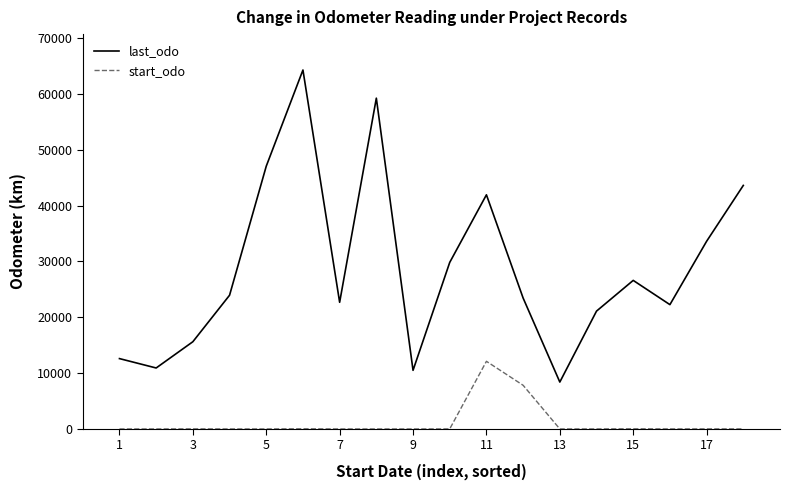

True or false: last_odo and start_odo intersect in this chart.

False